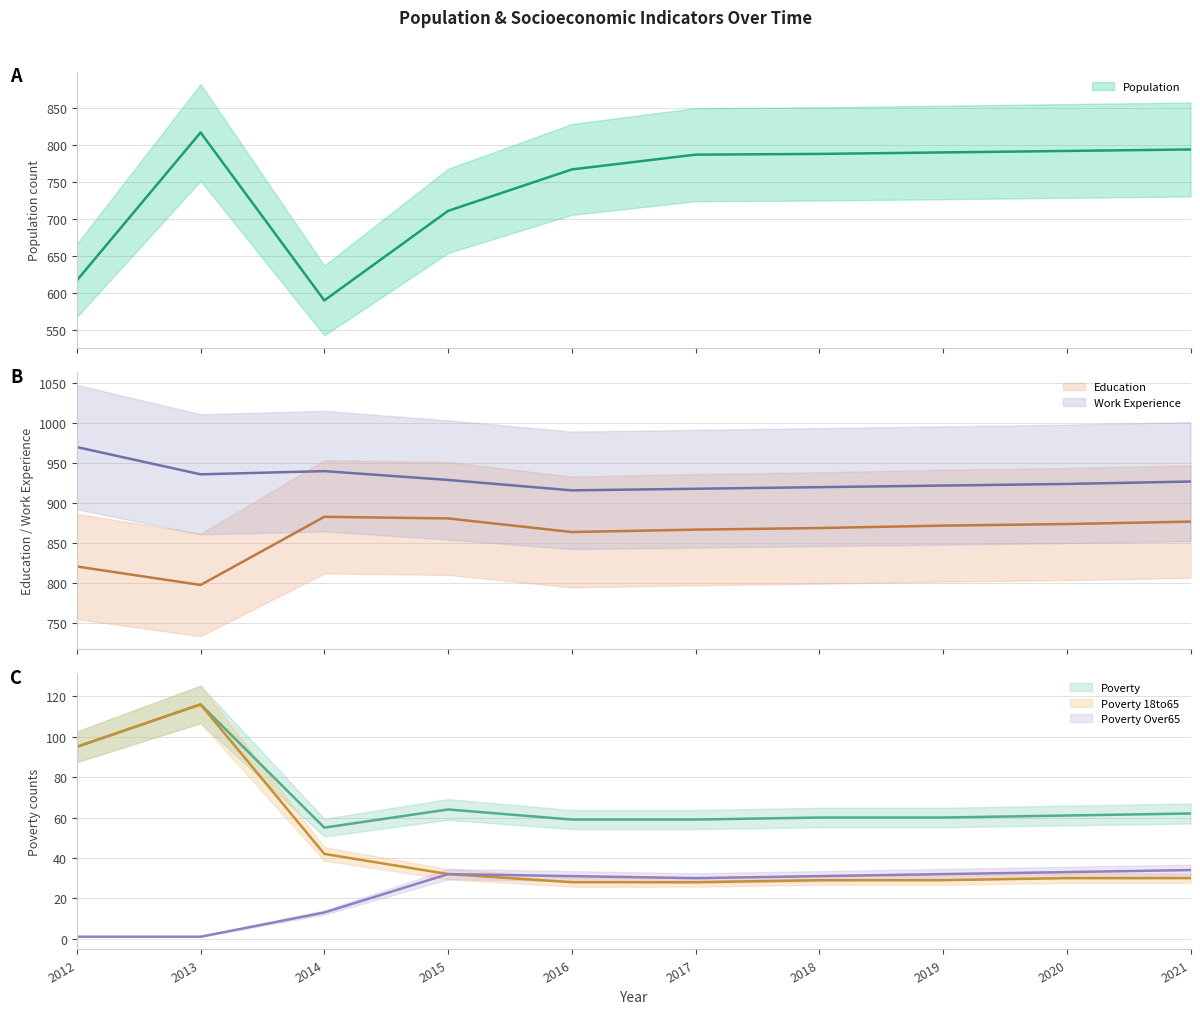

The Education (central) series shows 1195 at 2013. True or false?

False